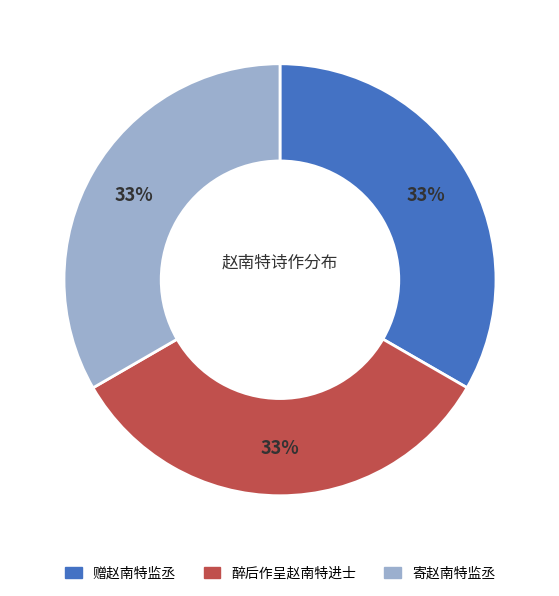

Approximately how many times larger is the value at 寄赵南特监丞 compared to 赠赵南特监丞?

1.0